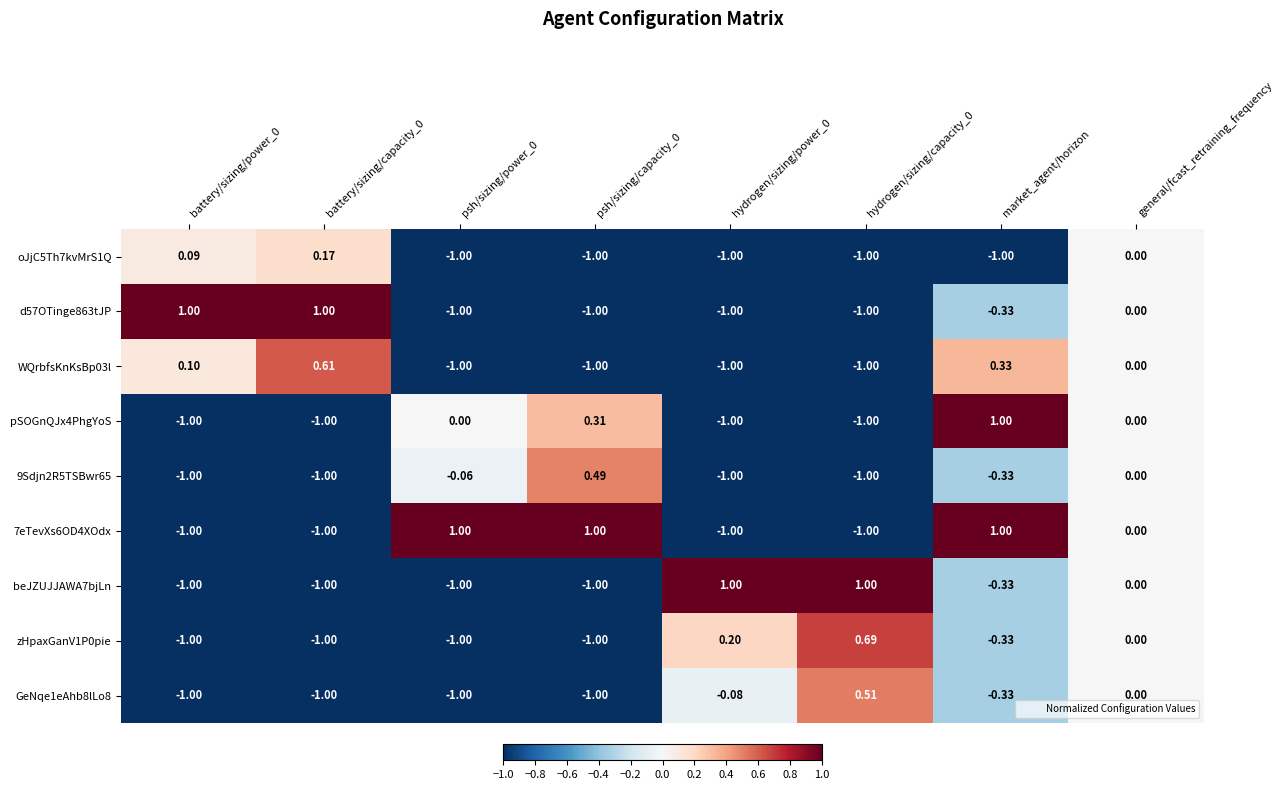

At which label does pSOGnQJx4PhgYoS reach its peak?

market_agent/horizon